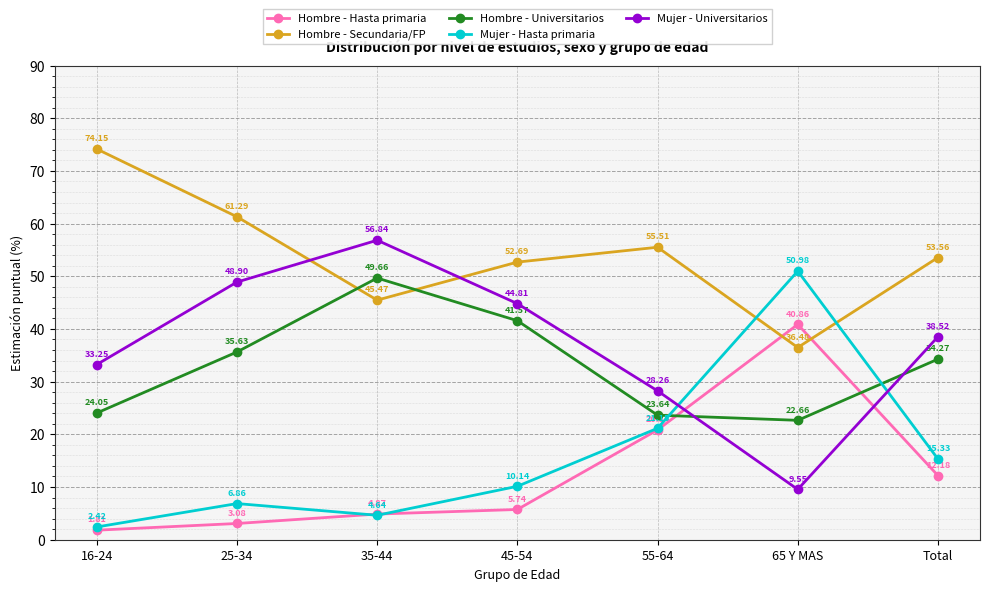

What is the difference between the maximum and minimum values in the Mujer - Hasta primaria series?

48.6